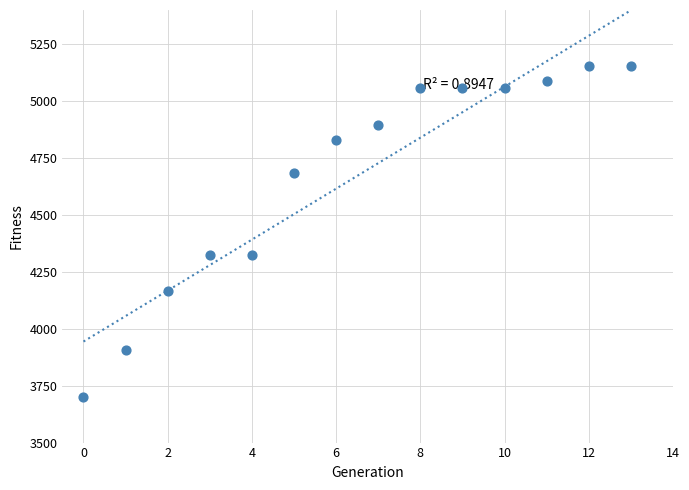

What is the range of Y values (max minus min)?

1454